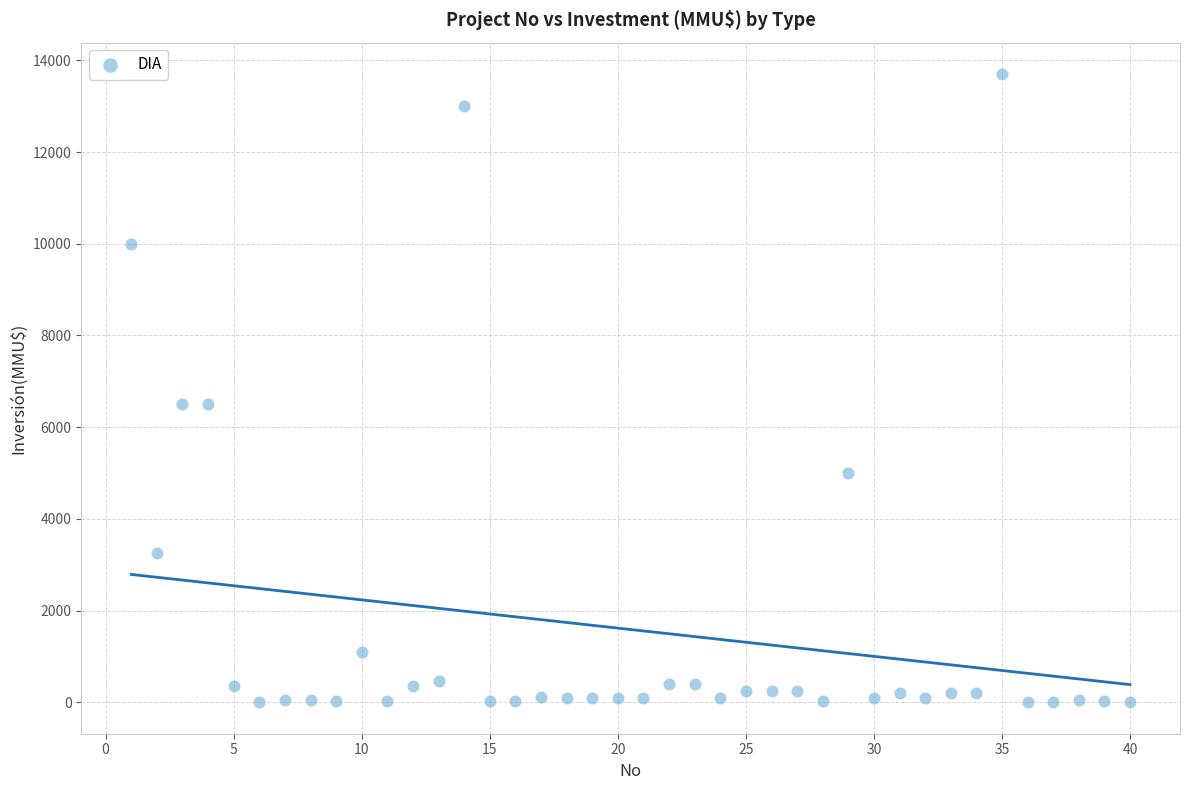

What is the range of Y values (max minus min)?

13700